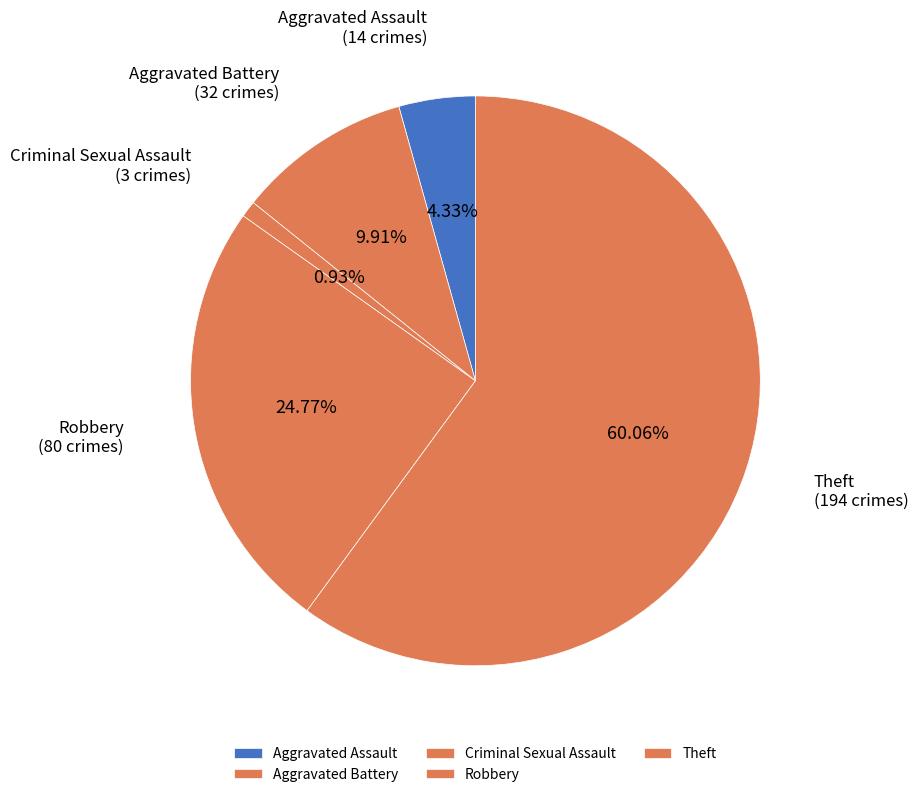

Does Aggravated Assault represent more than half of the total?

No